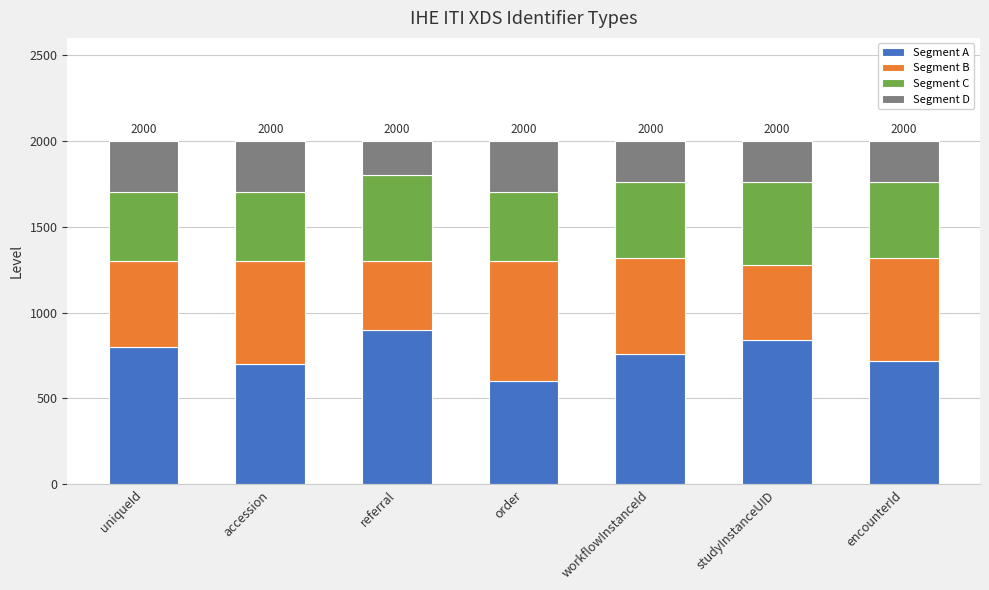

How many bars are there in total?

7